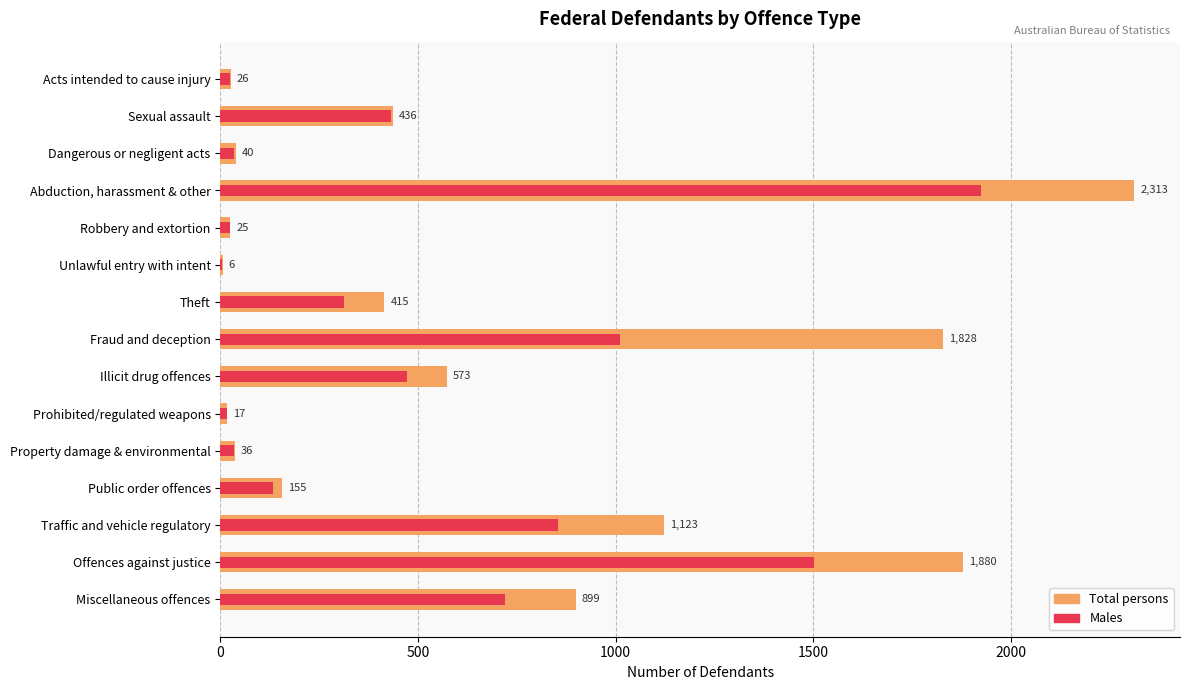

Count the number of categories in the chart.

15